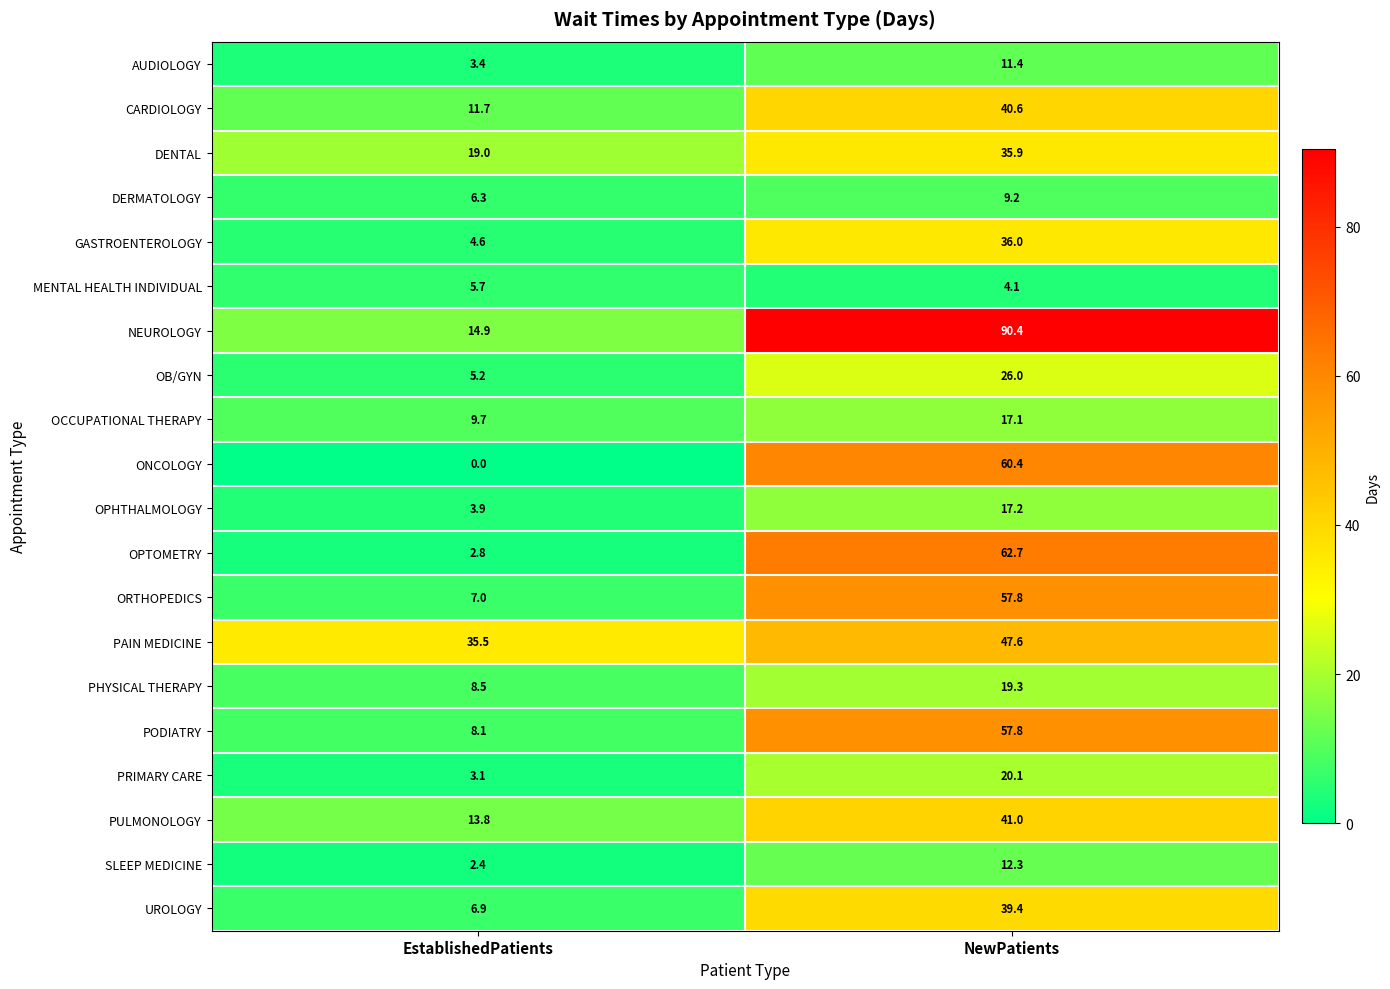

How many series are shown in this chart?

20